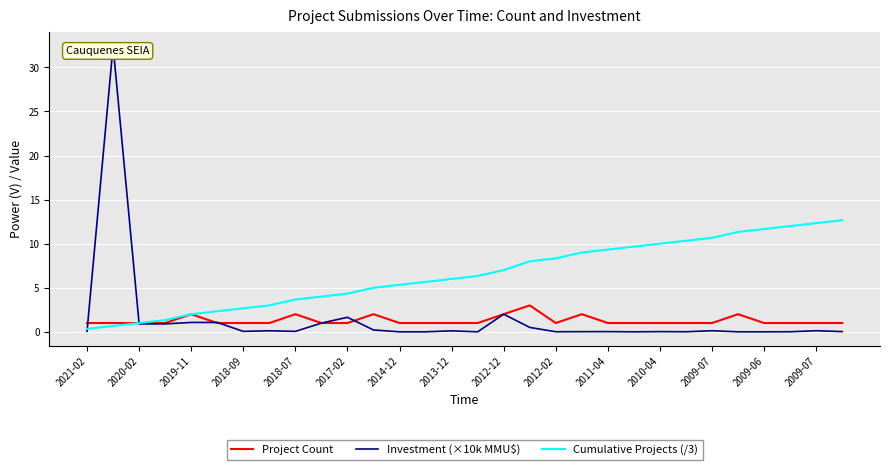

Read the Cumulative Projects (/3) value at 2017-02.

4.3